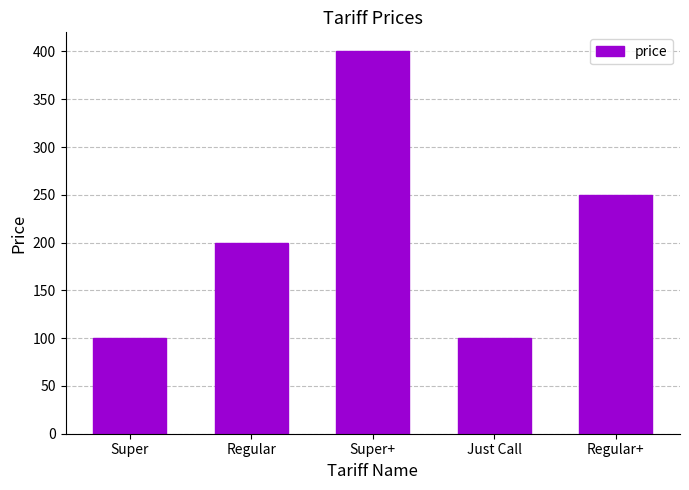

How many values are between 100 and 250?

4